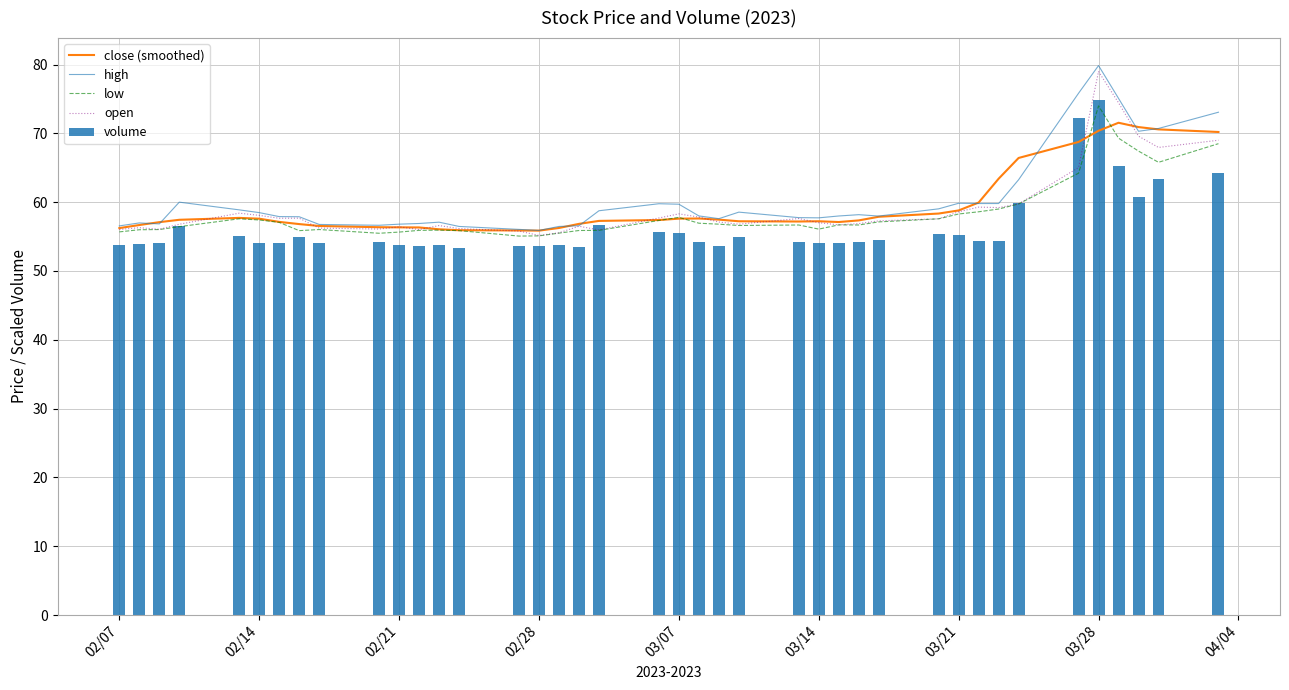

What are all the series names shown in the legend?

close (smoothed), high, low, open, volume